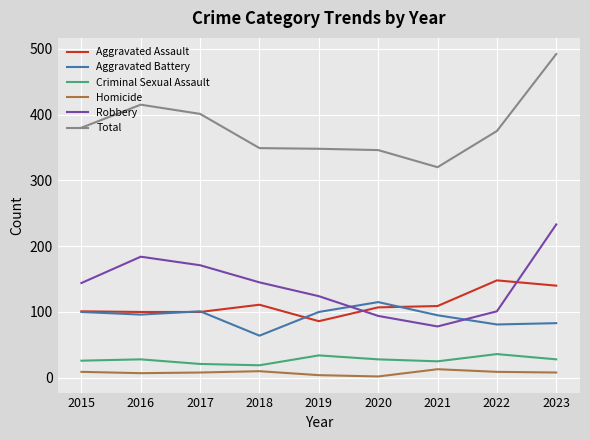

True or false: Aggravated Battery has more than 0 interior local peaks.

True